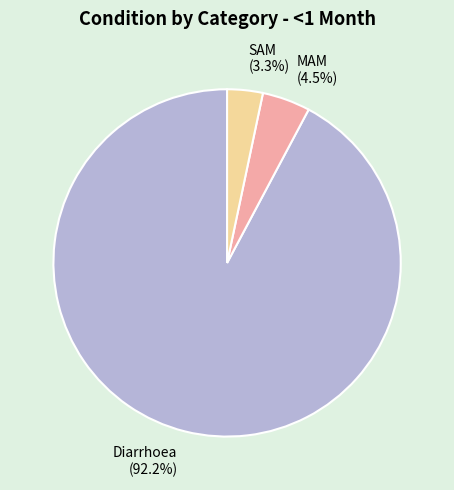

How many slices are in this pie chart?

3